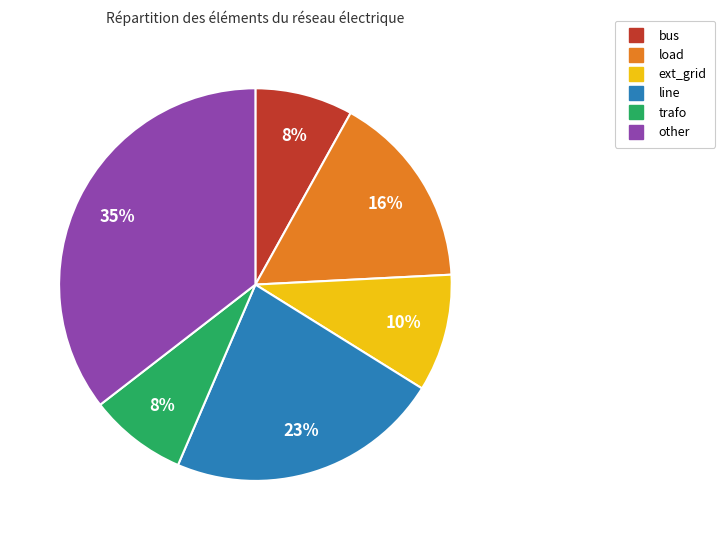

Do line and trafo together represent more than half of the pie?

No